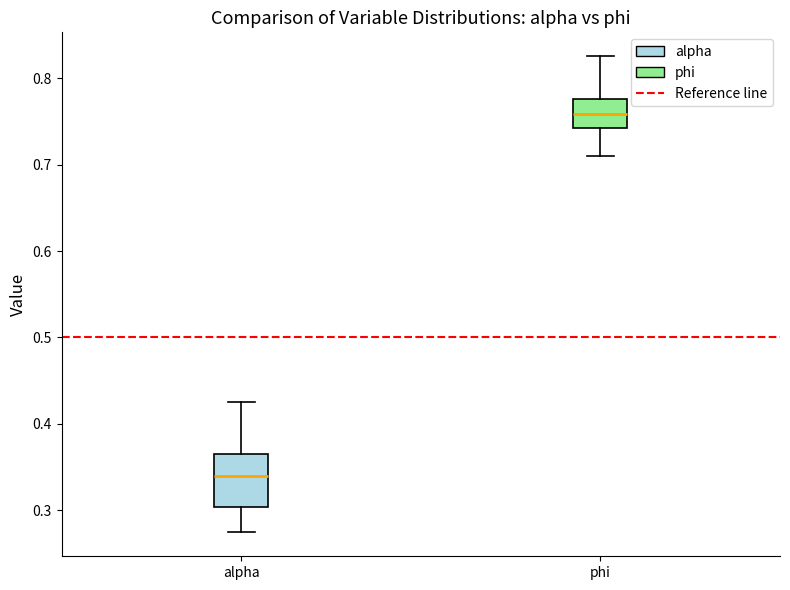

Which box has the highest median line?

phi